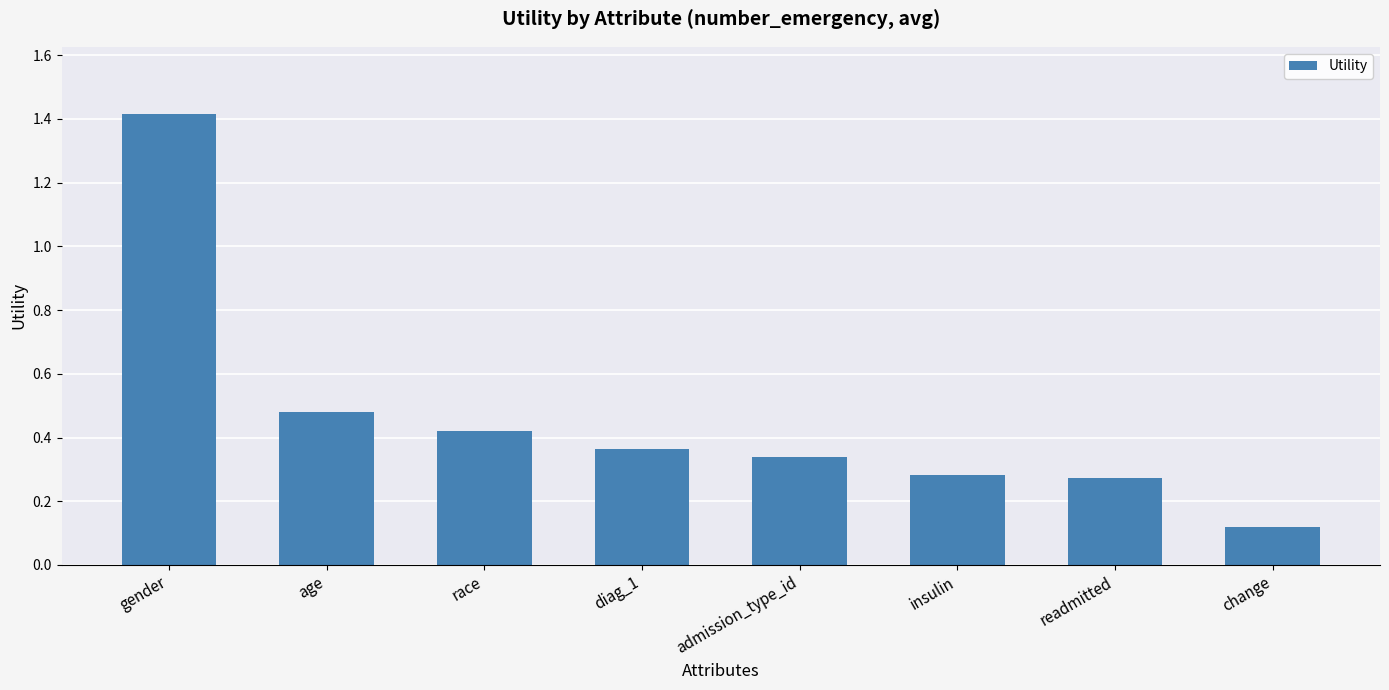

What is the difference between the values at gender and readmitted?

1.1